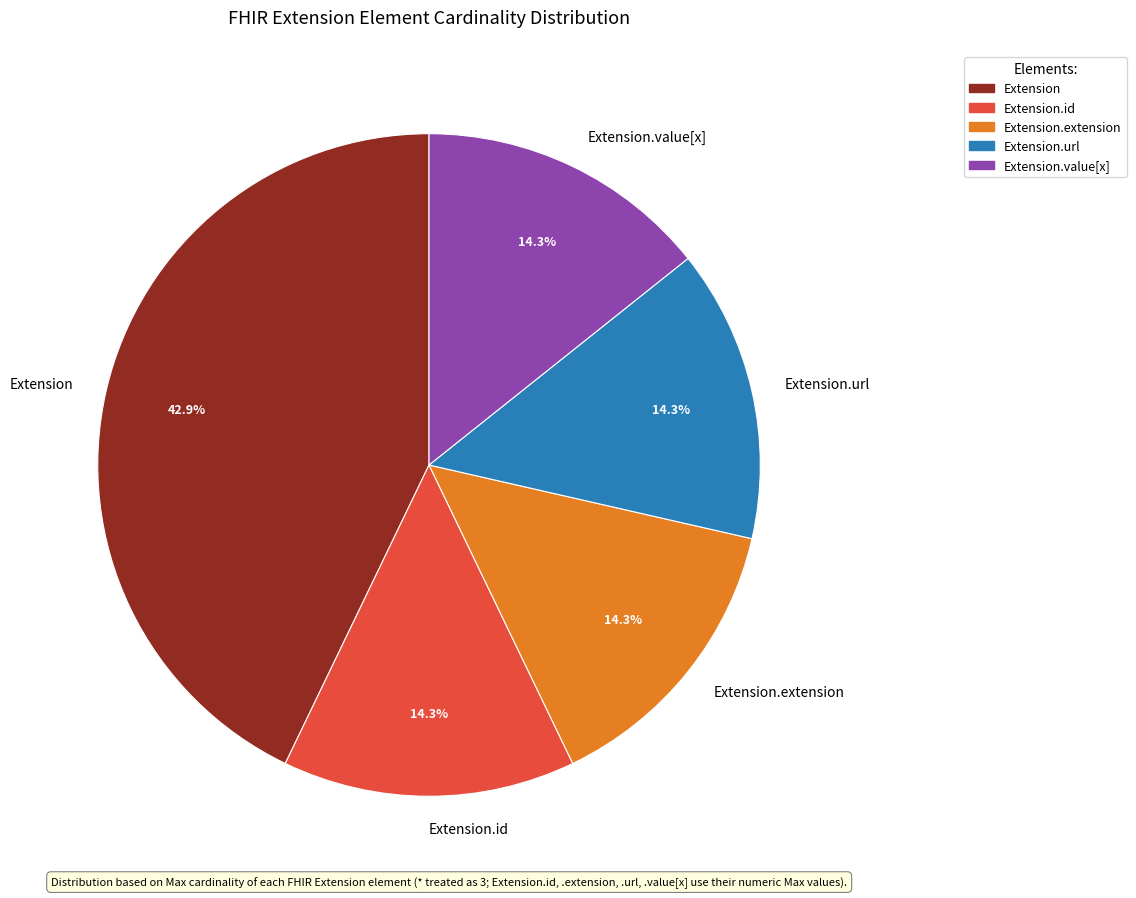

What is the largest slice in the pie chart?

Extension